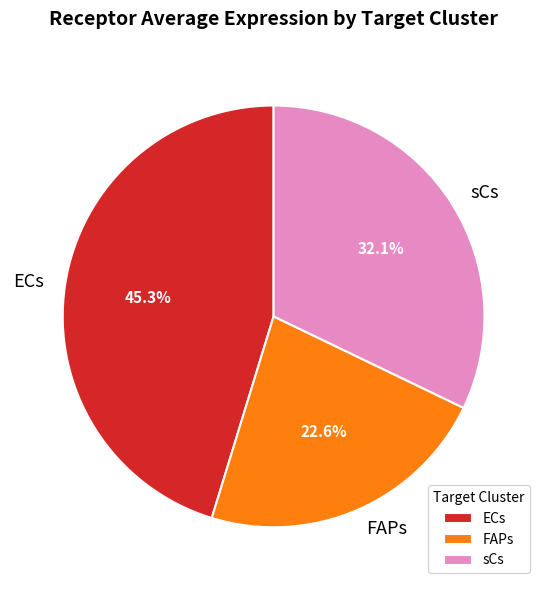

What percentage is the FAPs slice, to the nearest percent?

23%